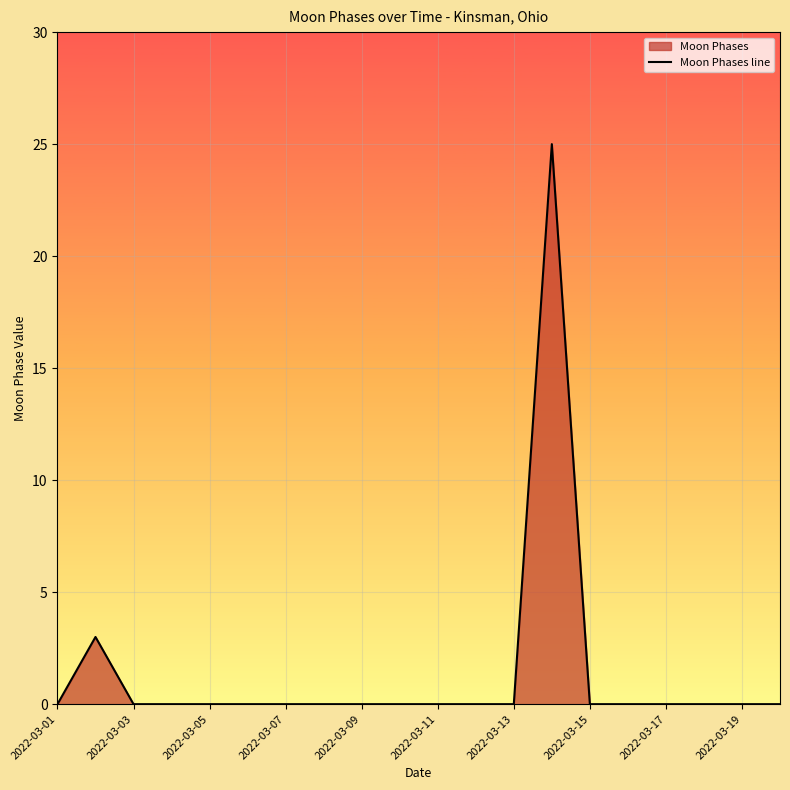

What is the difference between the maximum and minimum values?

25